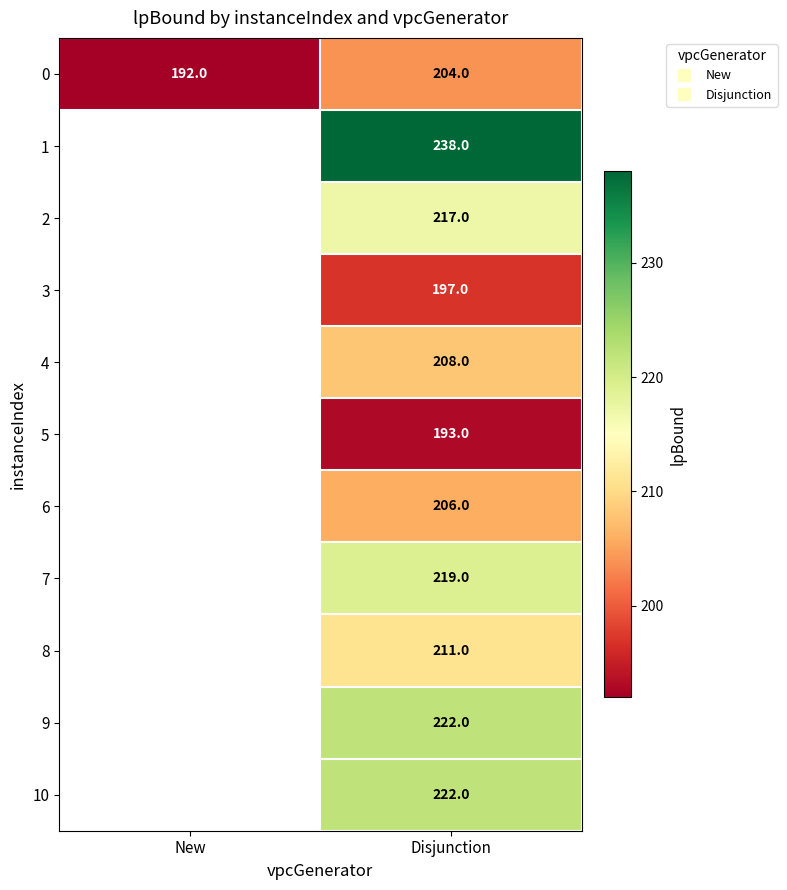

What is the total value across all series at Disjunction?

2337.0